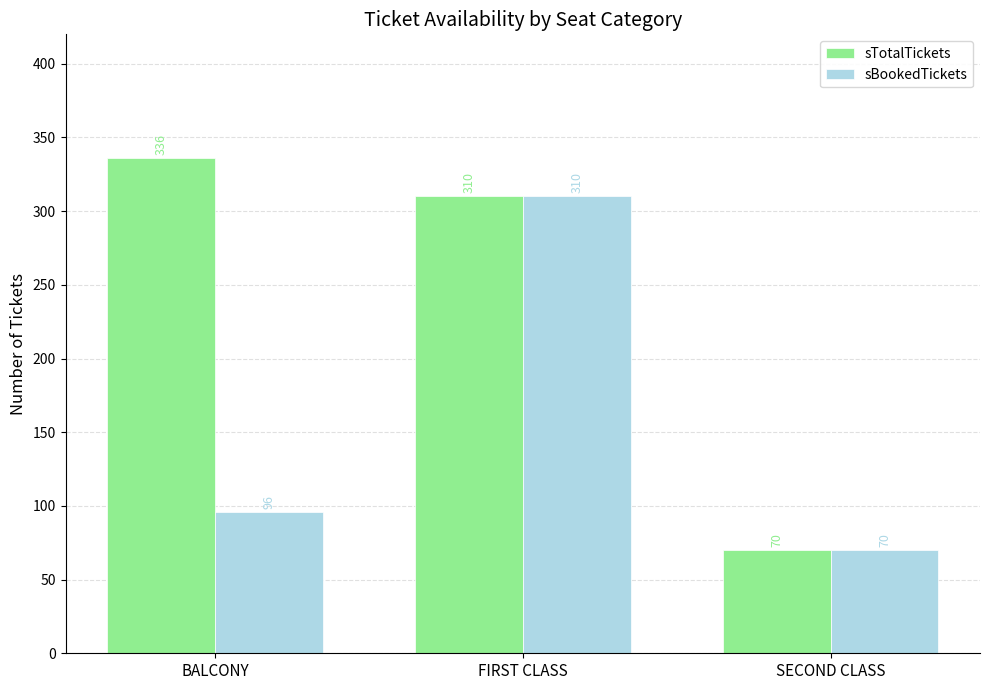

At BALCONY, list the series in order from largest to smallest.

sTotalTickets, sBookedTickets